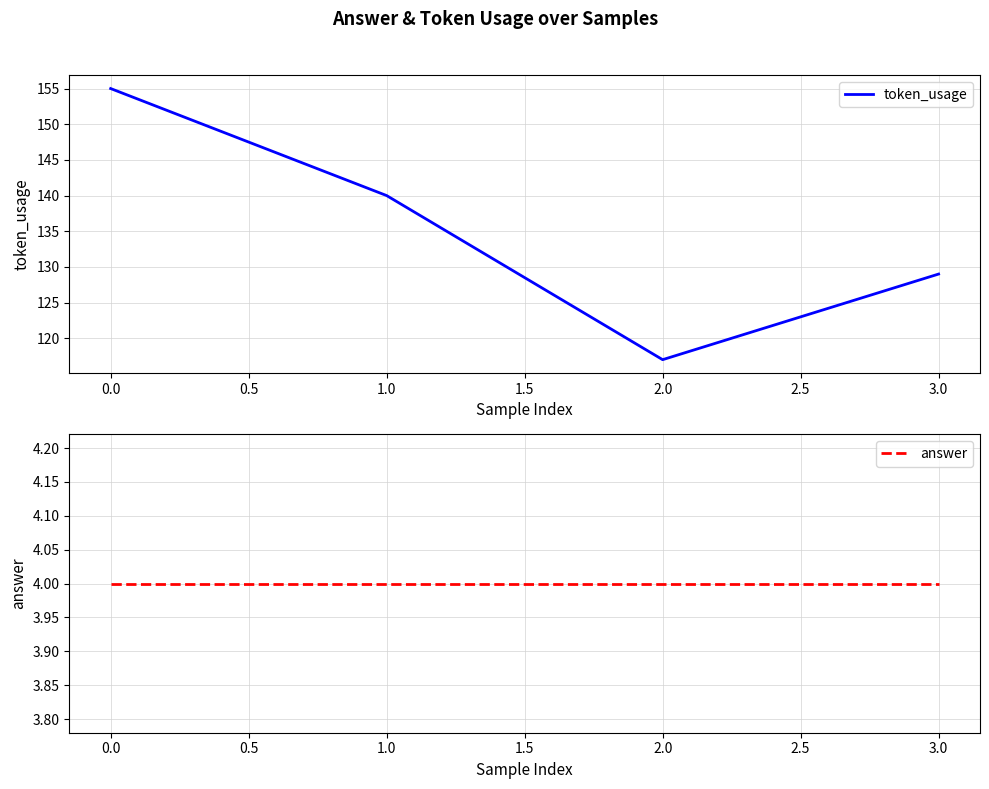

What is the value of the answer point at the 1st from the left?

4